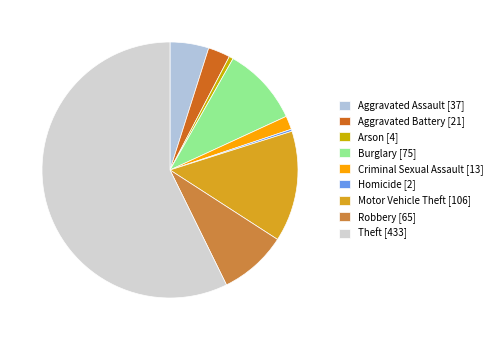

Rank the categories by value from highest to lowest.

Theft, Motor Vehicle Theft, Burglary, Robbery, Aggravated Assault, Aggravated Battery, Criminal Sexual Assault, Arson, Homicide